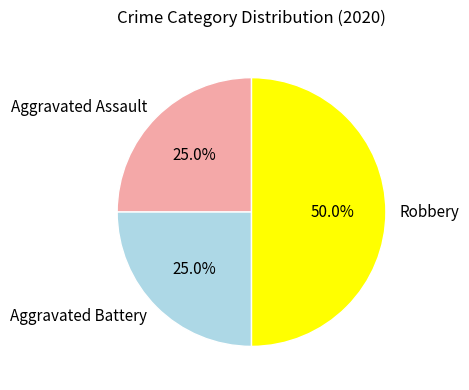

Is Aggravated Assault the majority of the pie?

No